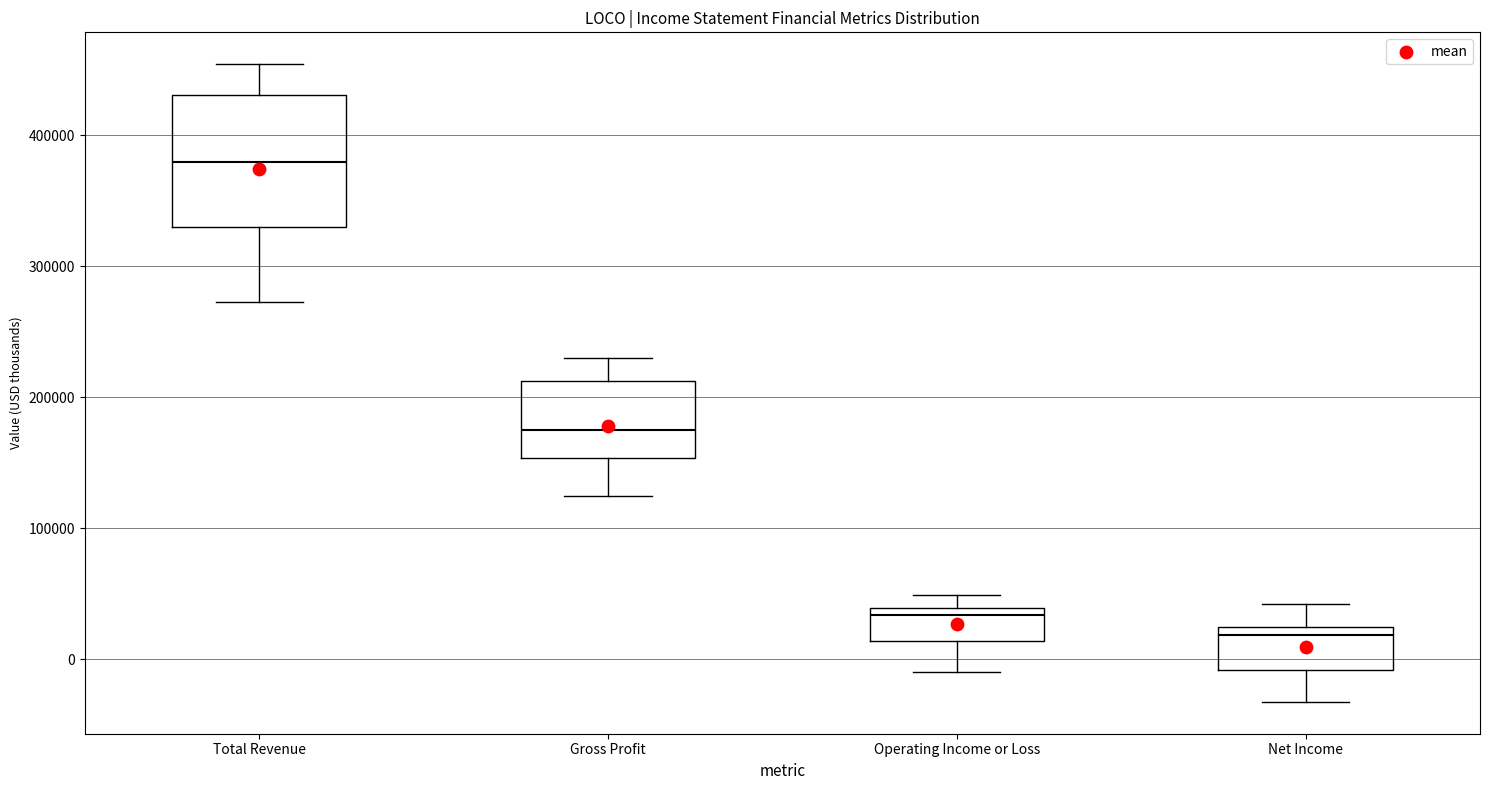

Which box is the tallest, from its lower edge to its upper edge?

Total Revenue